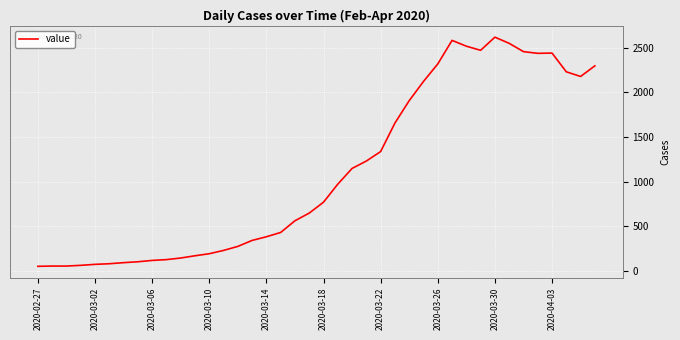

What is the difference between the maximum and minimum values?

2566